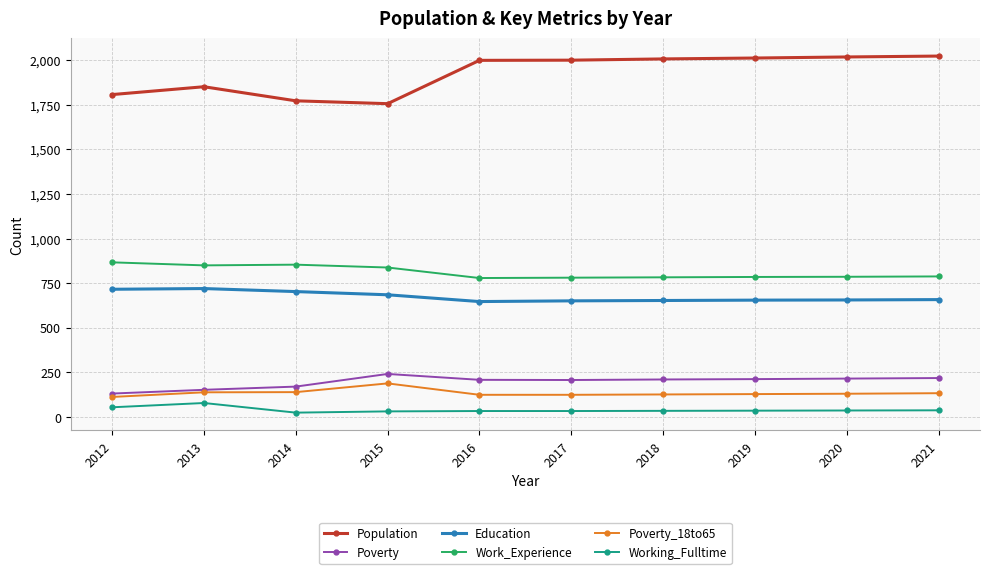

What is the difference between the maximum and minimum values in the Population series?

267